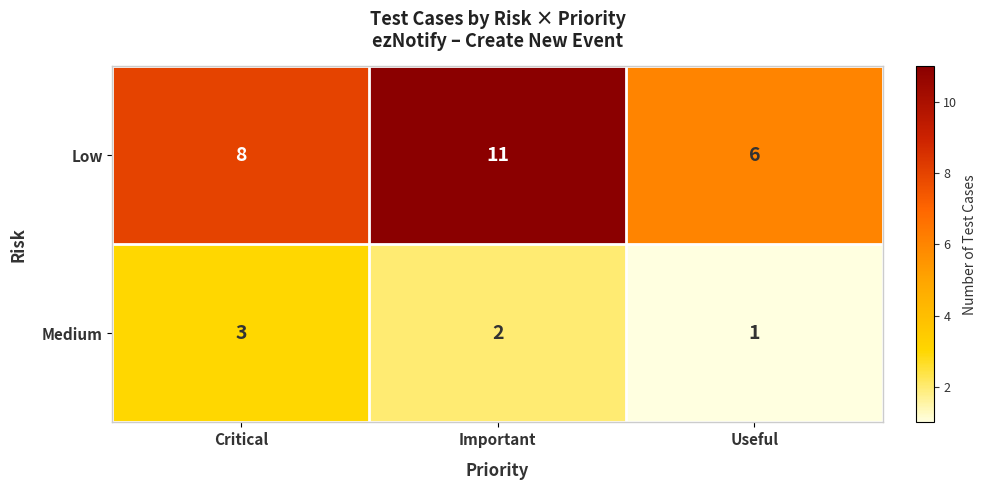

Rank the series by their average value, from lowest to highest.

Medium, Low